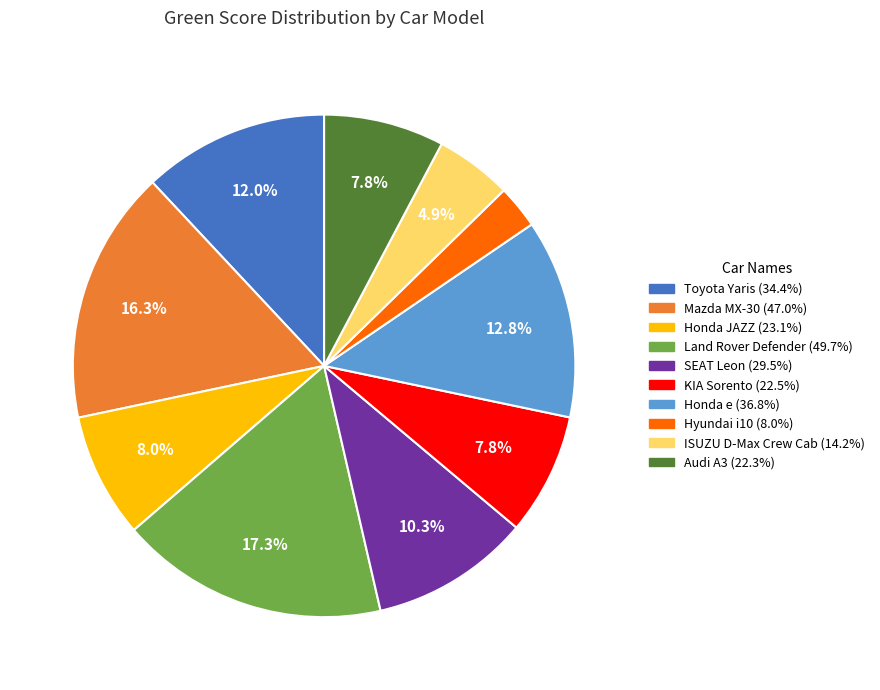

Which slice is the largest?

Land Rover Defender